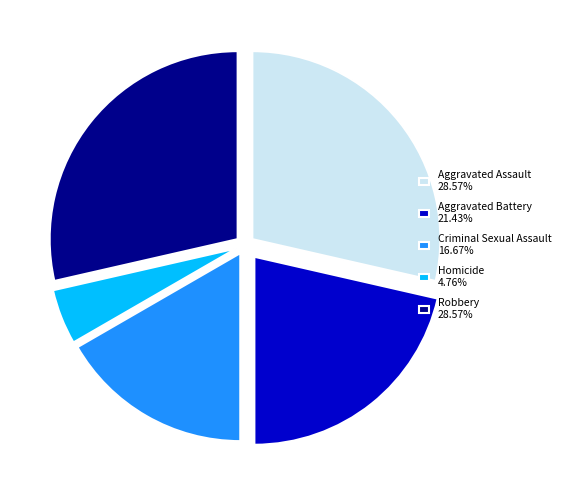

The Robbery slice represents 36% of the pie. True or false?

False